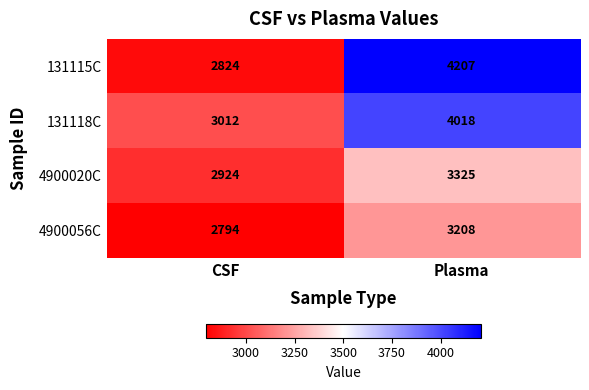

The 131115C series shows 2824 at CSF. True or false?

True